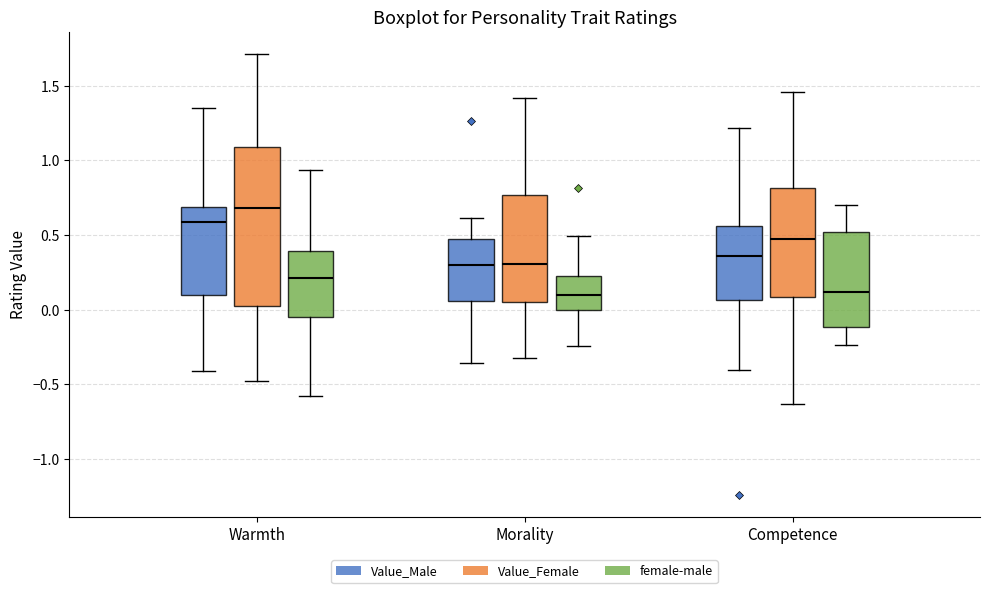

Where does the upper whisker of the box for Warmth (female-male) end on the y-axis? The values are not printed on the chart, so give them approximately, as read against the axis.

0.95